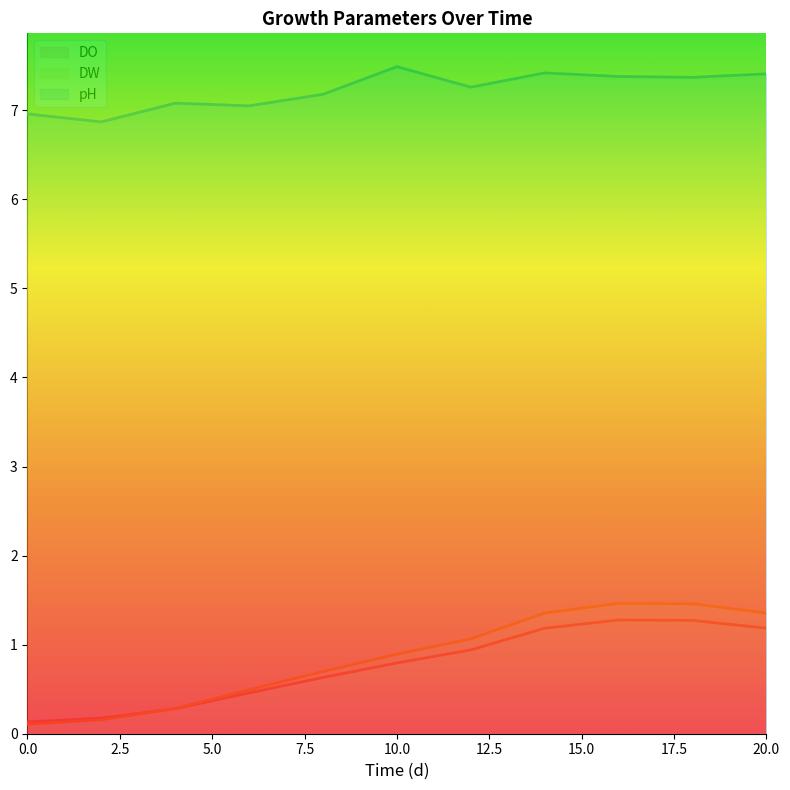

How many categories are shown in the chart?

11